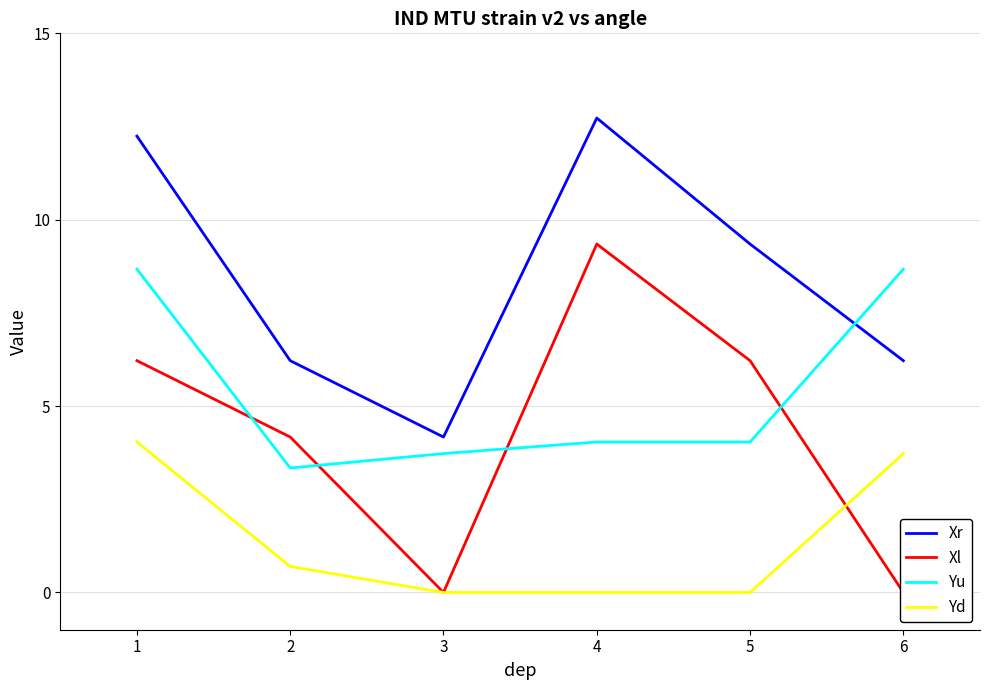

True or false: Xr and Xl cross at least once.

False